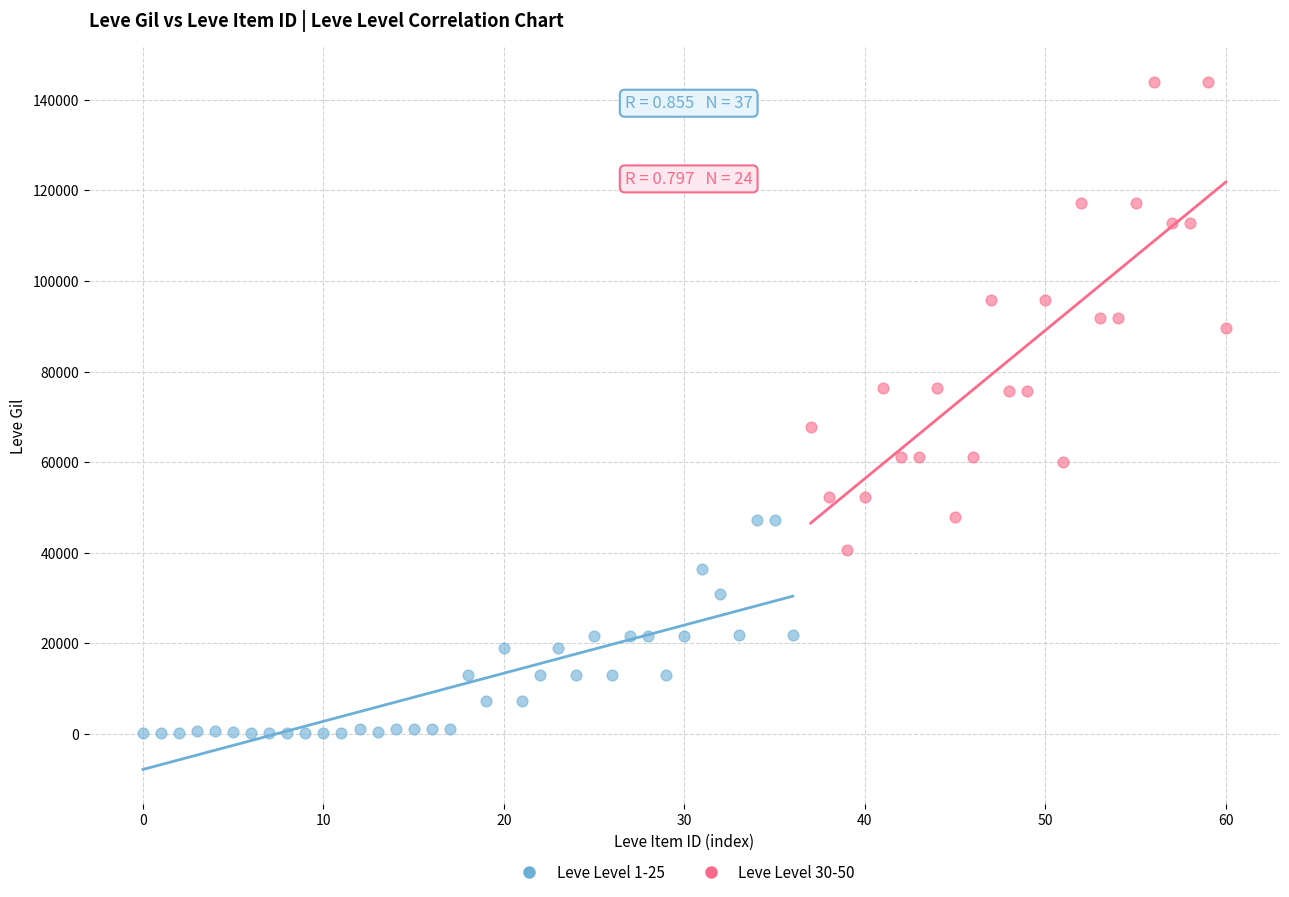

Which series reaches the minimum Y coordinate?

Leve Level 1-25